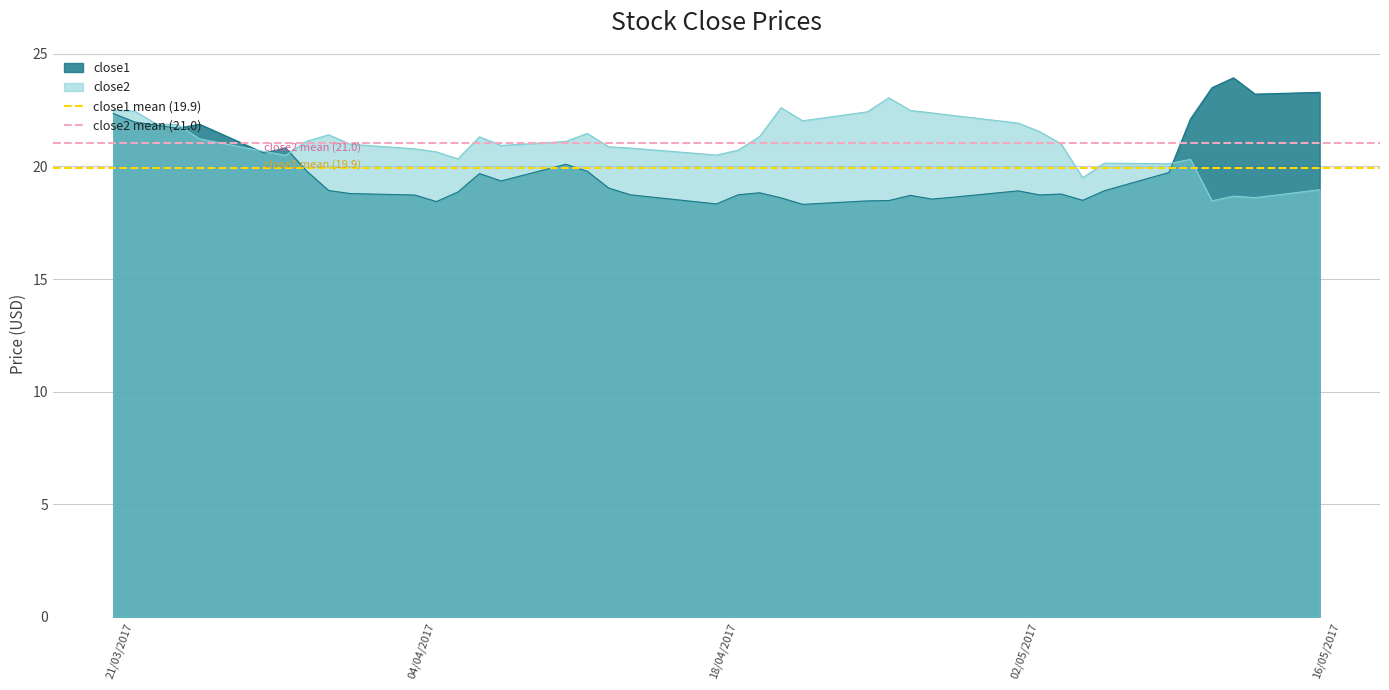

True or false: close2 mean (21.0) has a value of 14.0 at 21/03/2017.

False